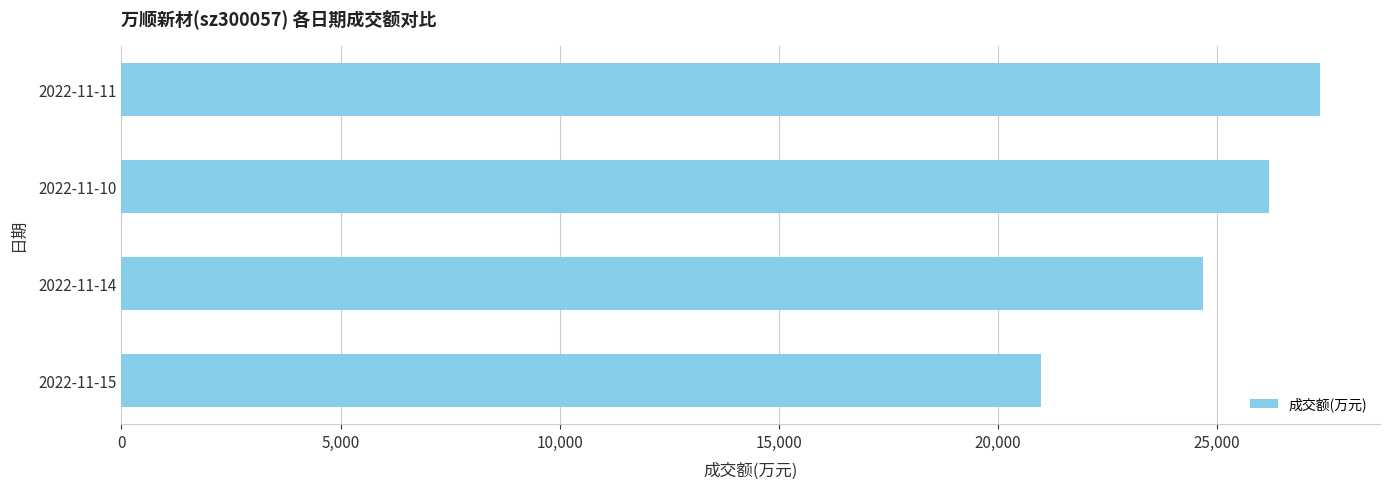

Count the number of data series in this chart.

1